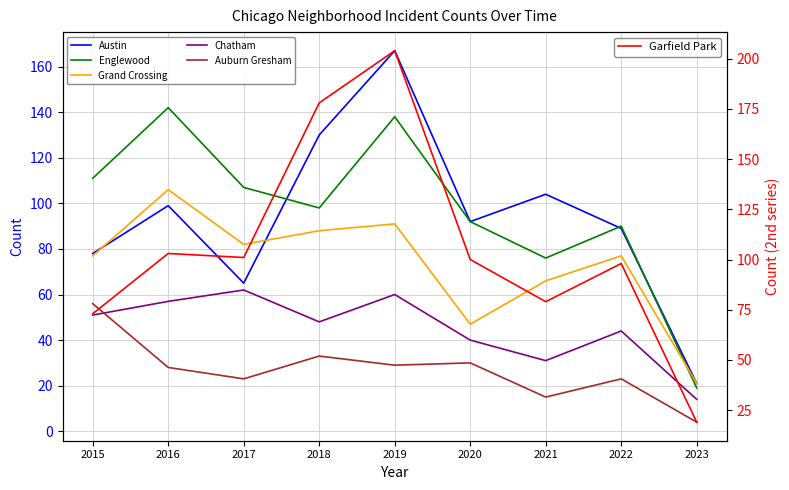

At which category does Grand Crossing reach its first local peak?

2016